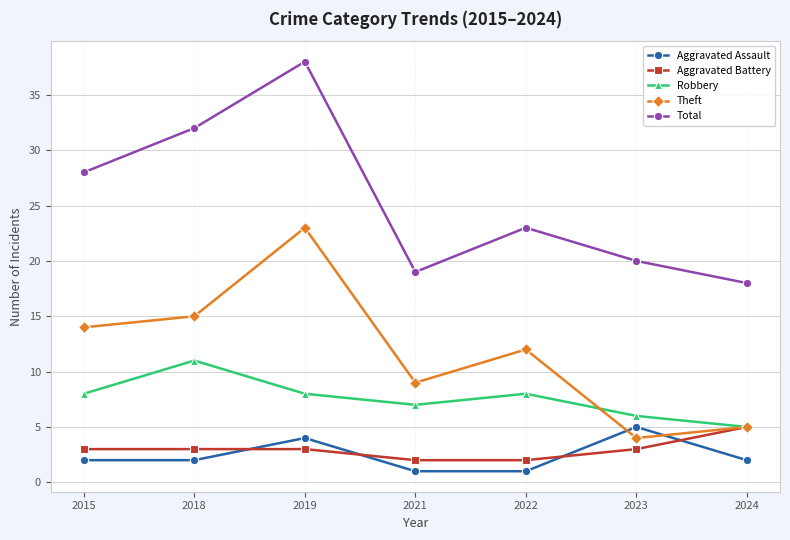

Reading left to right, transcribe all the data shown in this chart.

Aggravated Assault: 2	2	4	1	1	5	2
Aggravated Battery: 3	3	3	2	2	3	5
Robbery: 8	11	8	7	8	6	5
Theft: 14	15	23	9	12	4	5
Total: 28	32	38	19	23	20	18